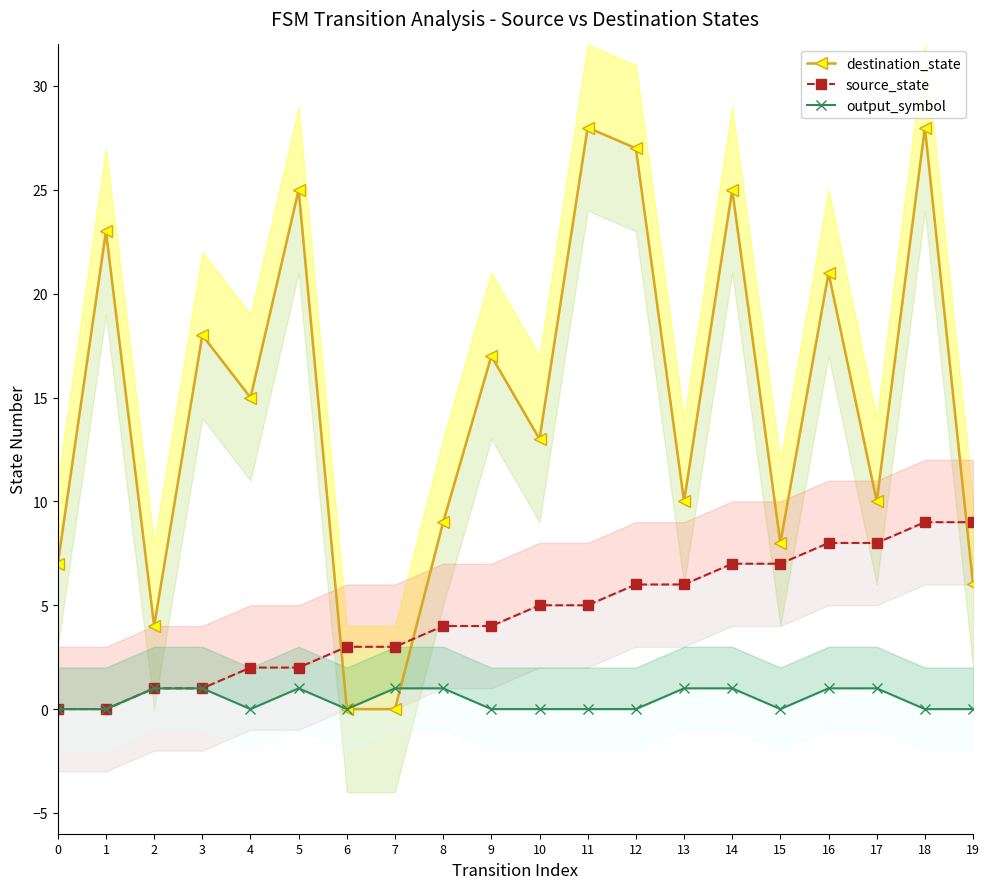

What are all the series names shown in the legend?

destination_state, source_state, output_symbol